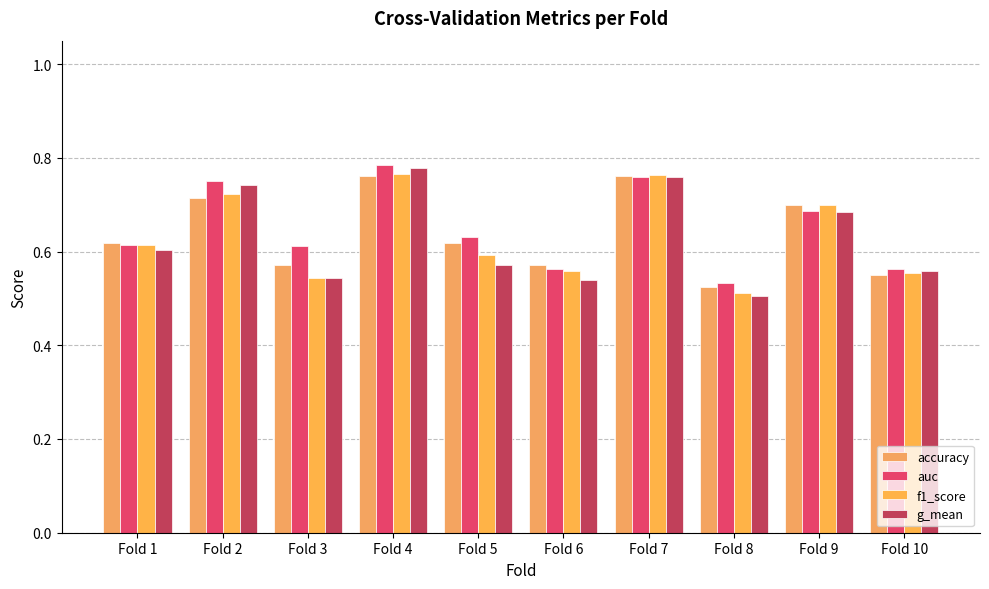

What is the value of the accuracy bar at the 10th from the left?

0.6